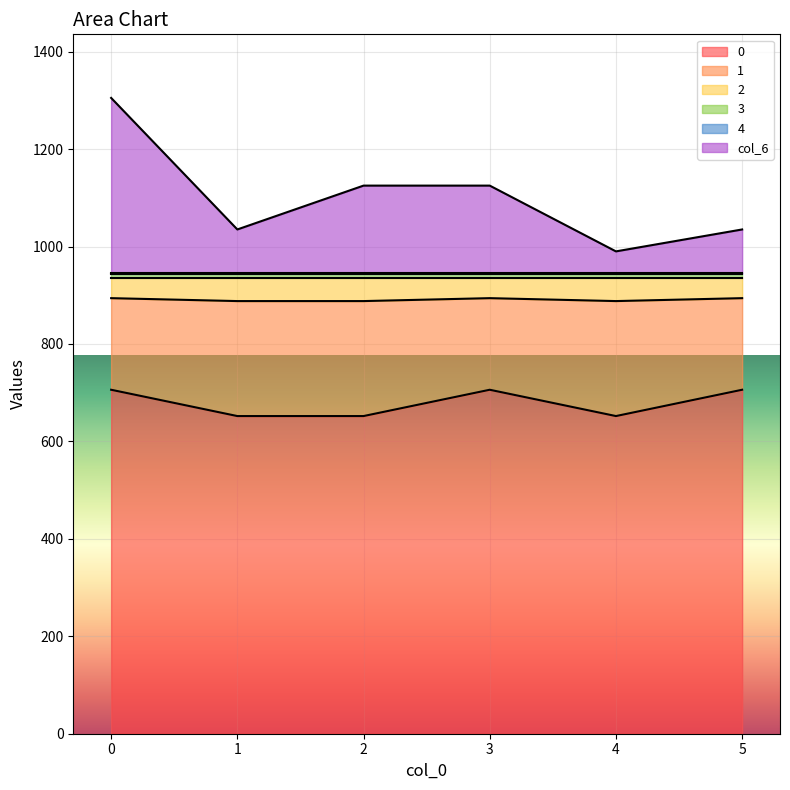

How many values in the 1 series are below 894?

3